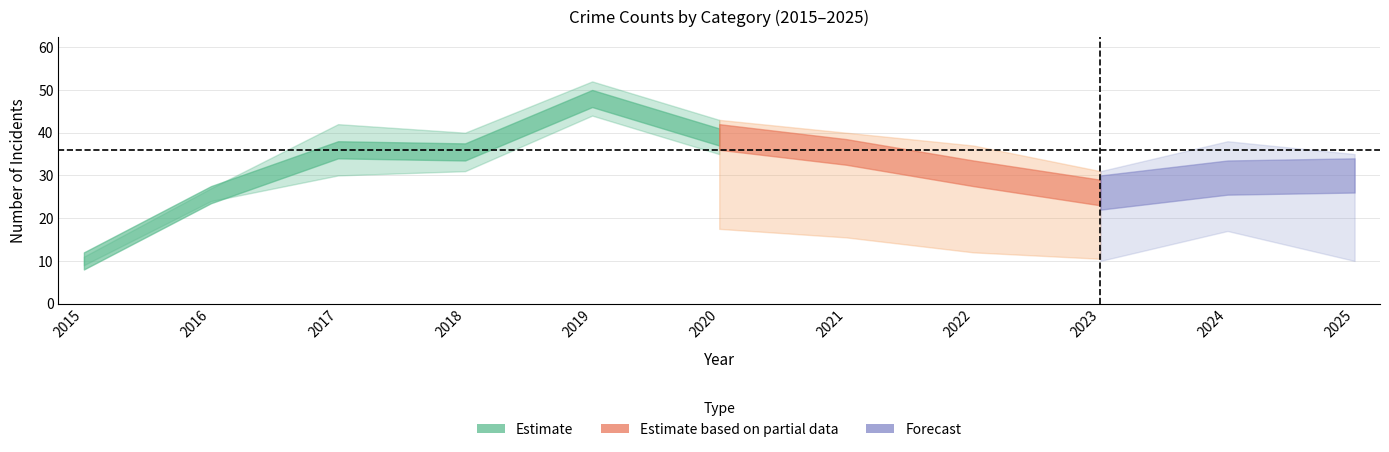

Where does the Robbery series first go above 25?

2017